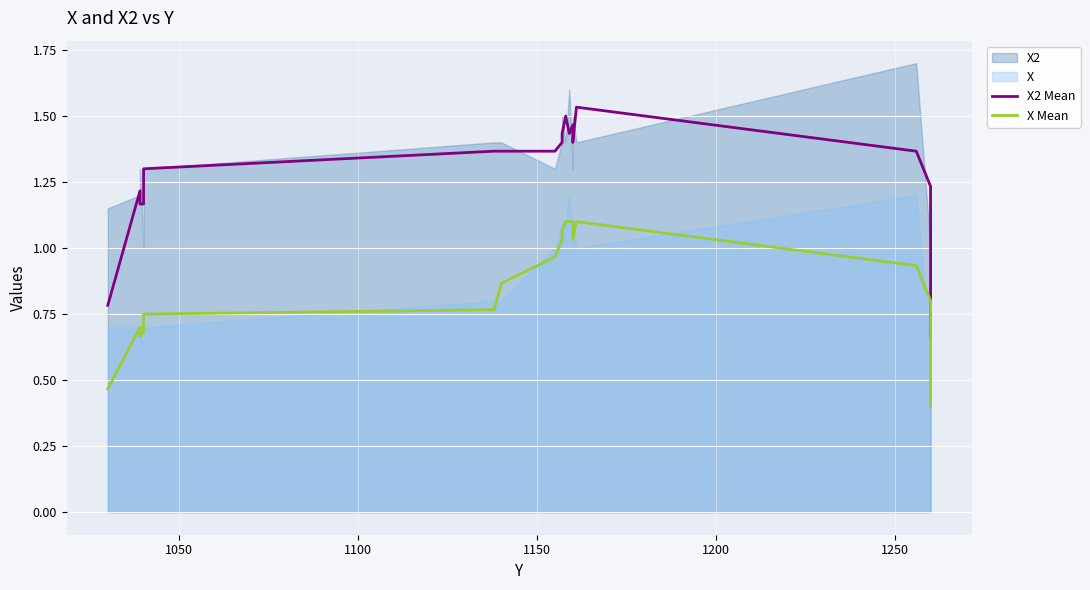

Is the value of X2 Mean at 15 greater than the value of X Mean at 11?

Yes